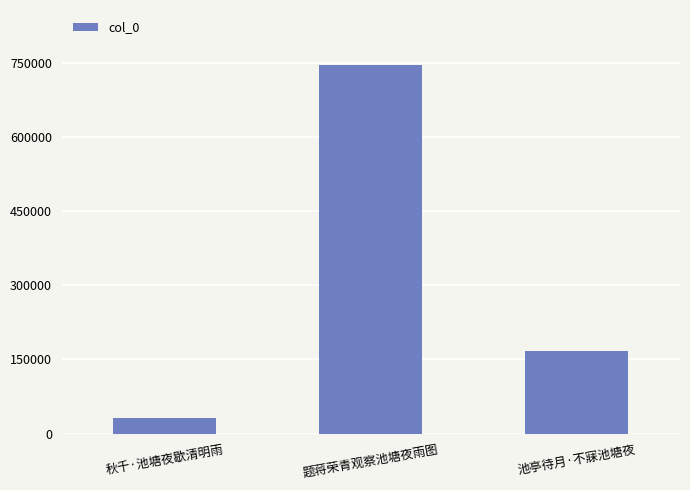

What is the label of the 1st bar from the right?

池亭待月·不寐池塘夜